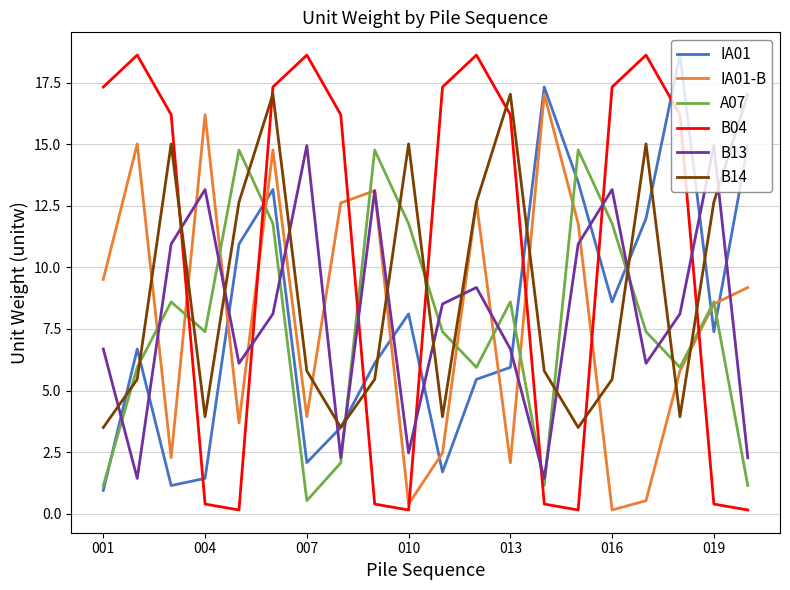

Which series has the largest total across all categories?

B04